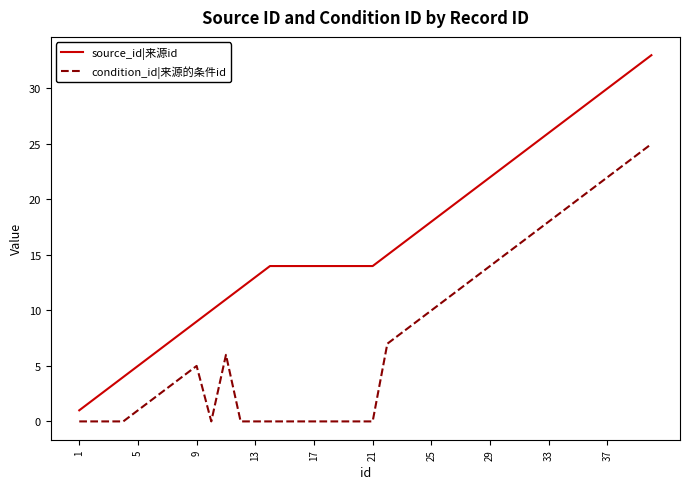

True or false: condition_id|来源的条件id and source_id|来源id cross at least once.

False